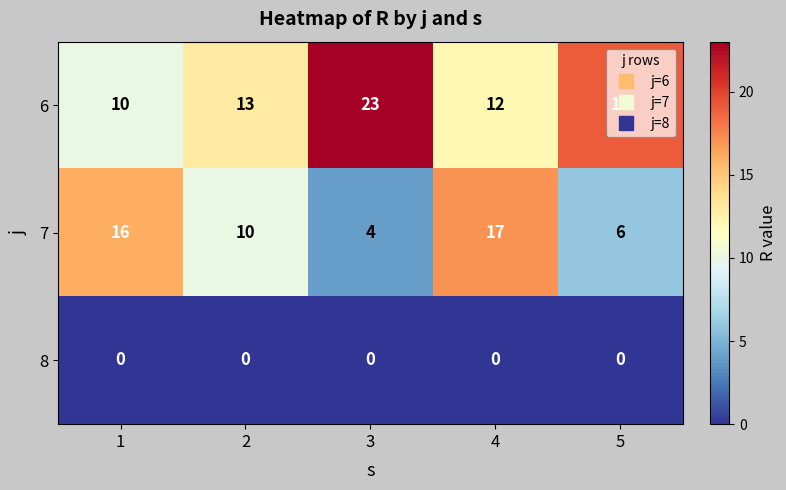

Which series has the largest total across all categories?

6